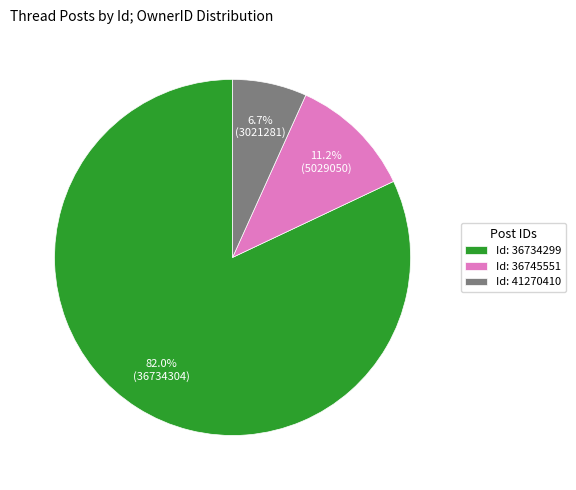

Which category has the biggest portion of the pie?

Id: 36734299